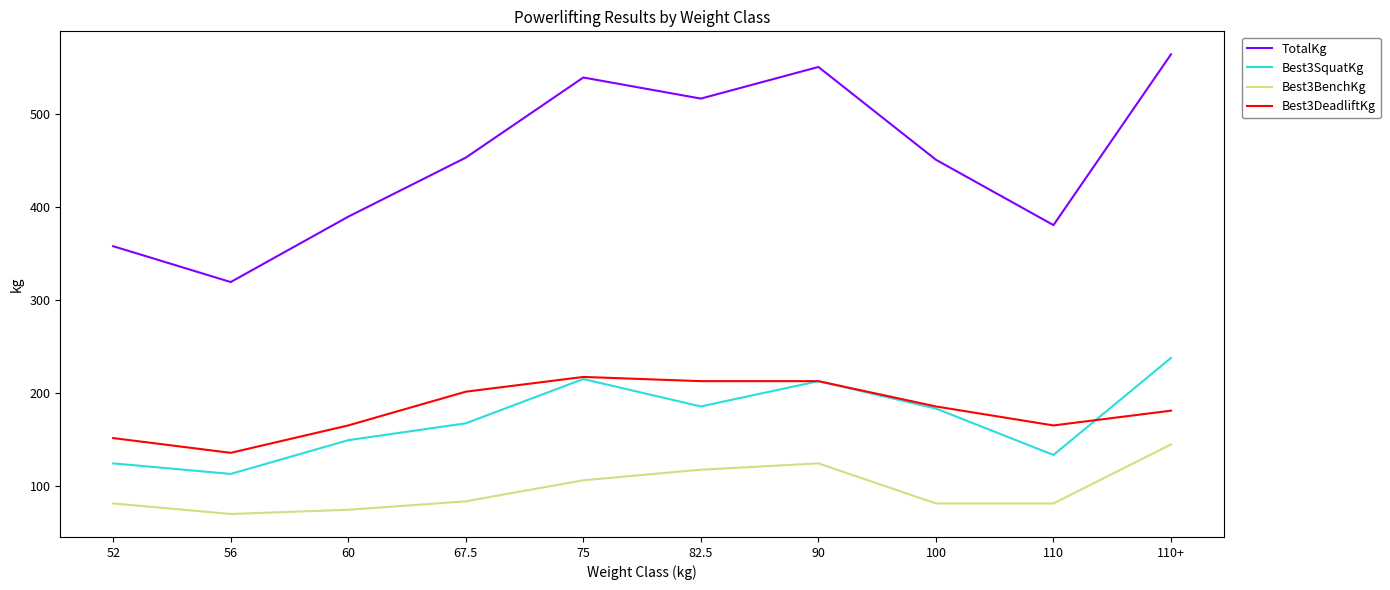

What is the sum of all Best3BenchKg values?

968.4